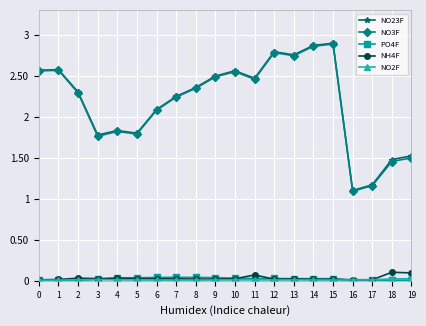

True or false: PO4F and NO3F cross at least once.

False